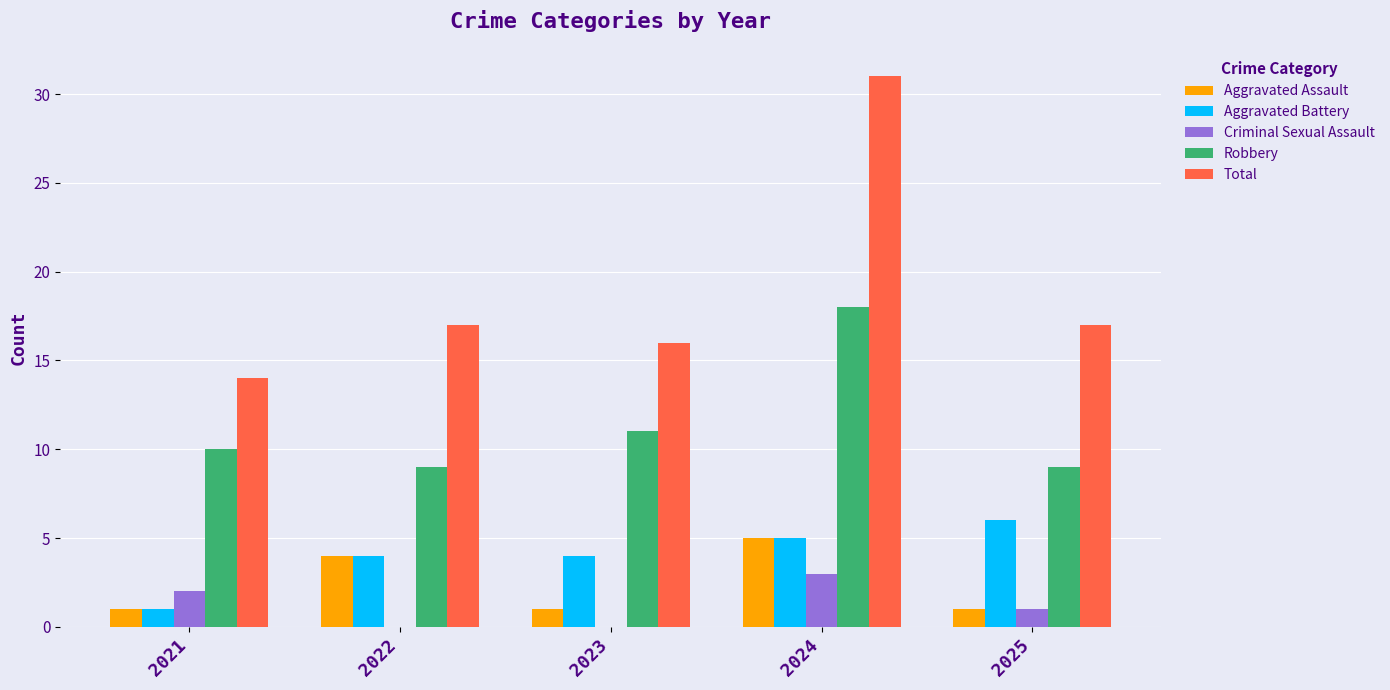

The Total series shows 4 at 2023. True or false?

False